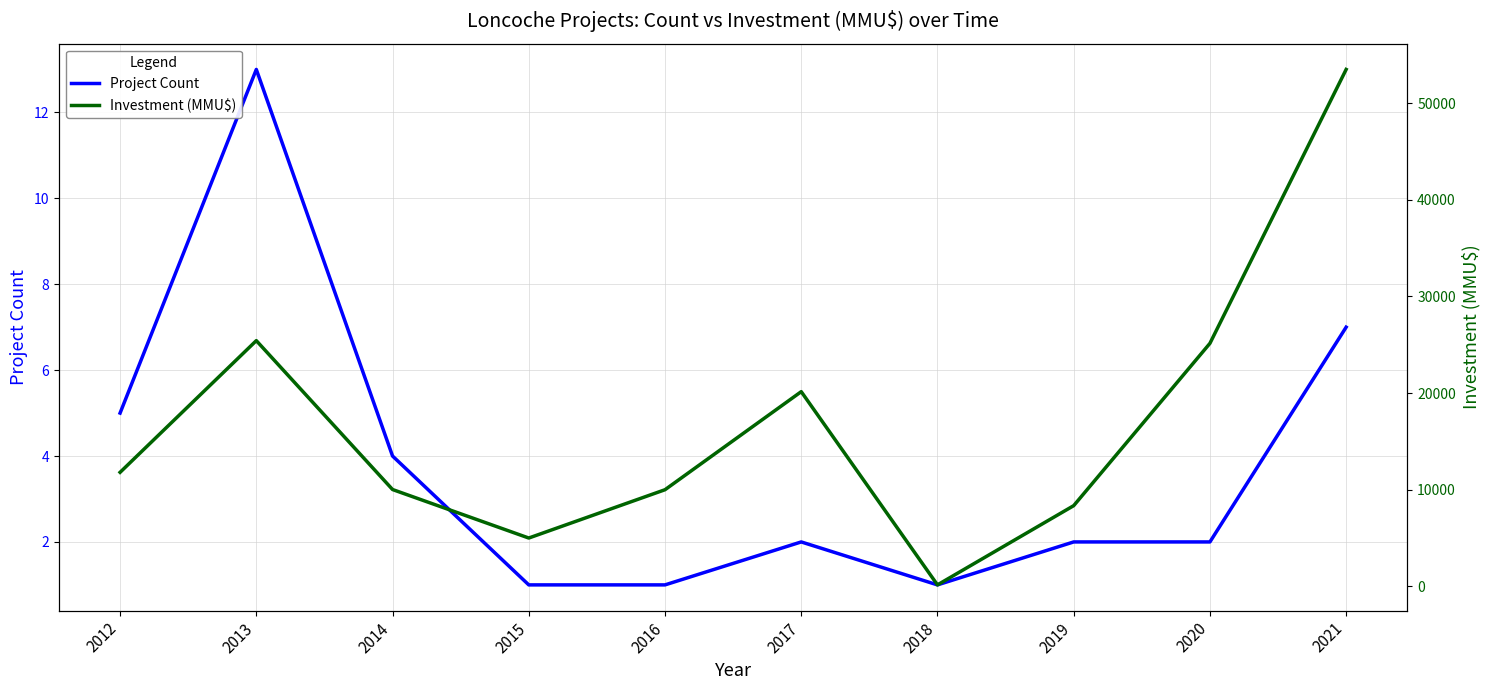

True or false: Investment (MMU$) and Project Count intersect in this chart.

False